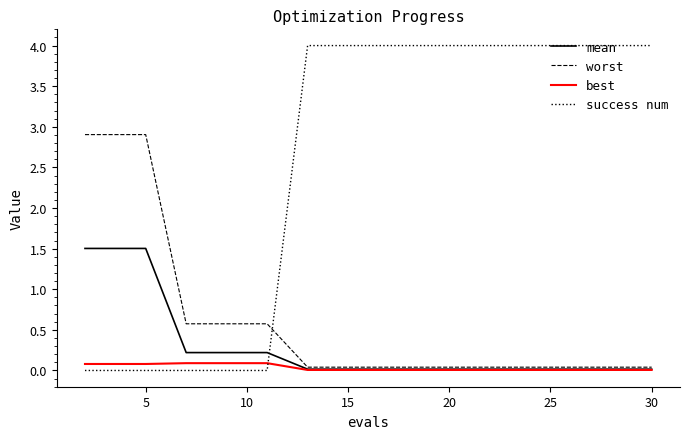

What is the sum of all success num values?

40.0